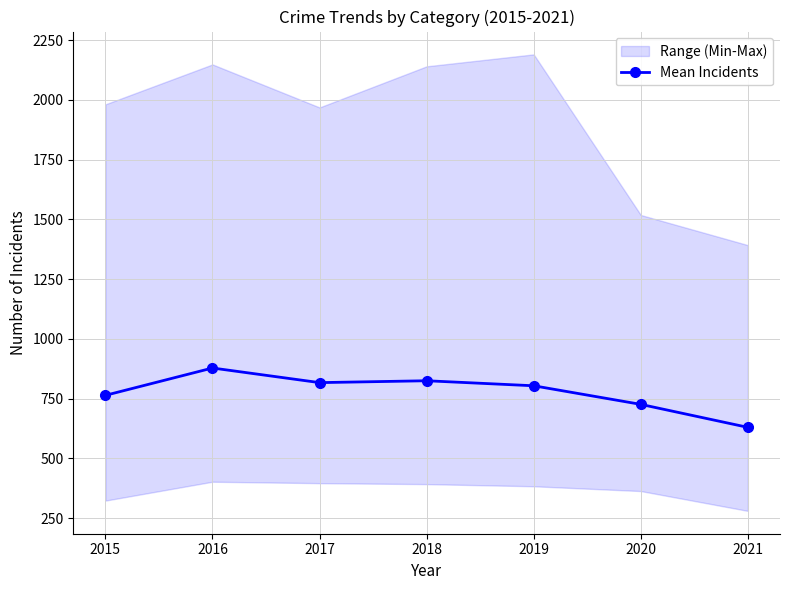

What is the maximum value shown in the chart?

877.8